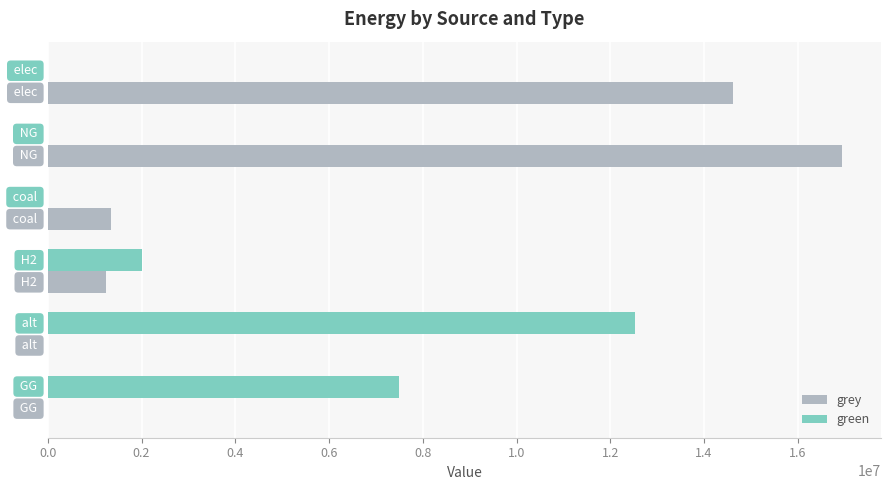

Which series has the largest total across all categories?

grey